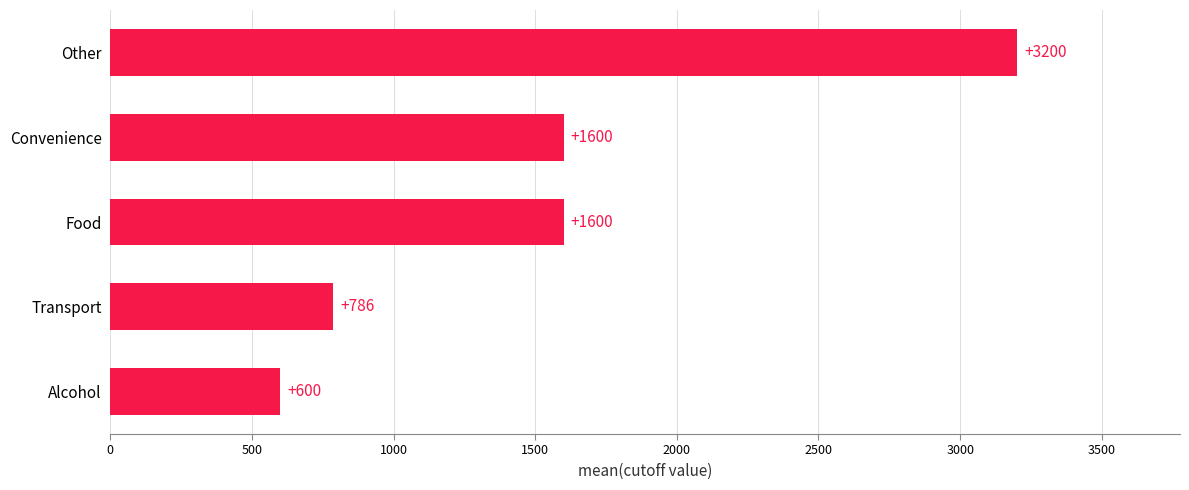

What is the maximum value shown in the chart?

3200